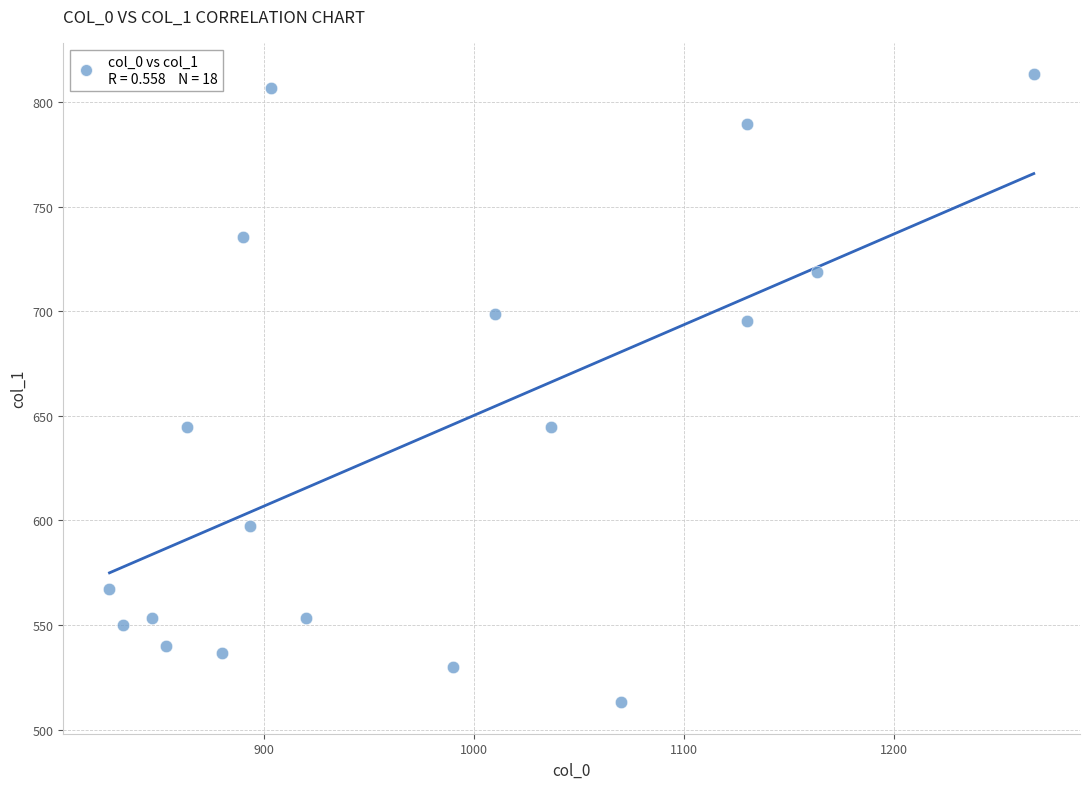

What is the range of Y values (max minus min)?

300.4